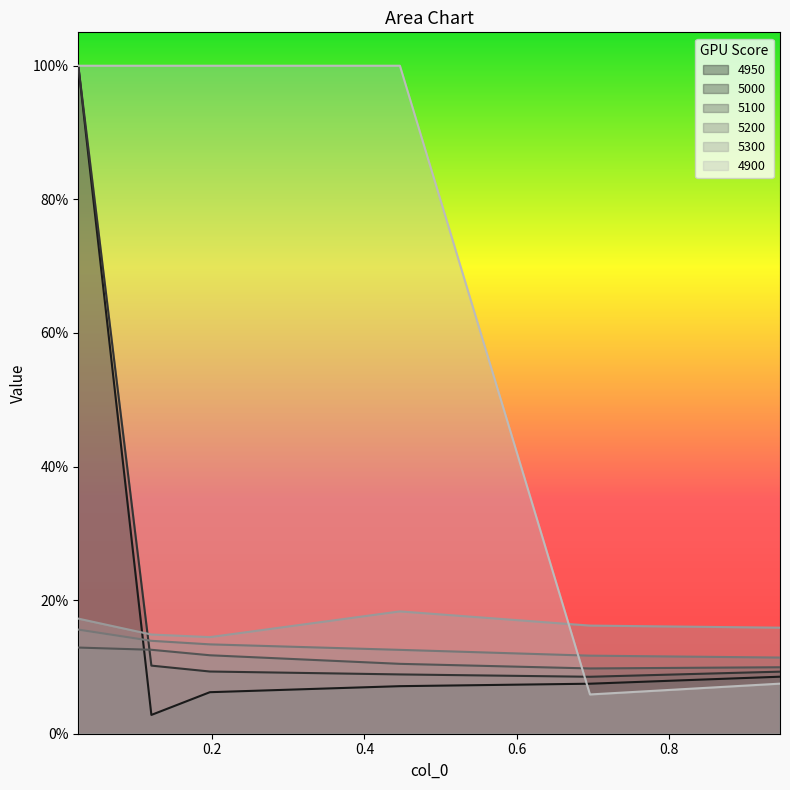

The value of 5000 at 0.1205479452054795 is 0.2. True or false?

False